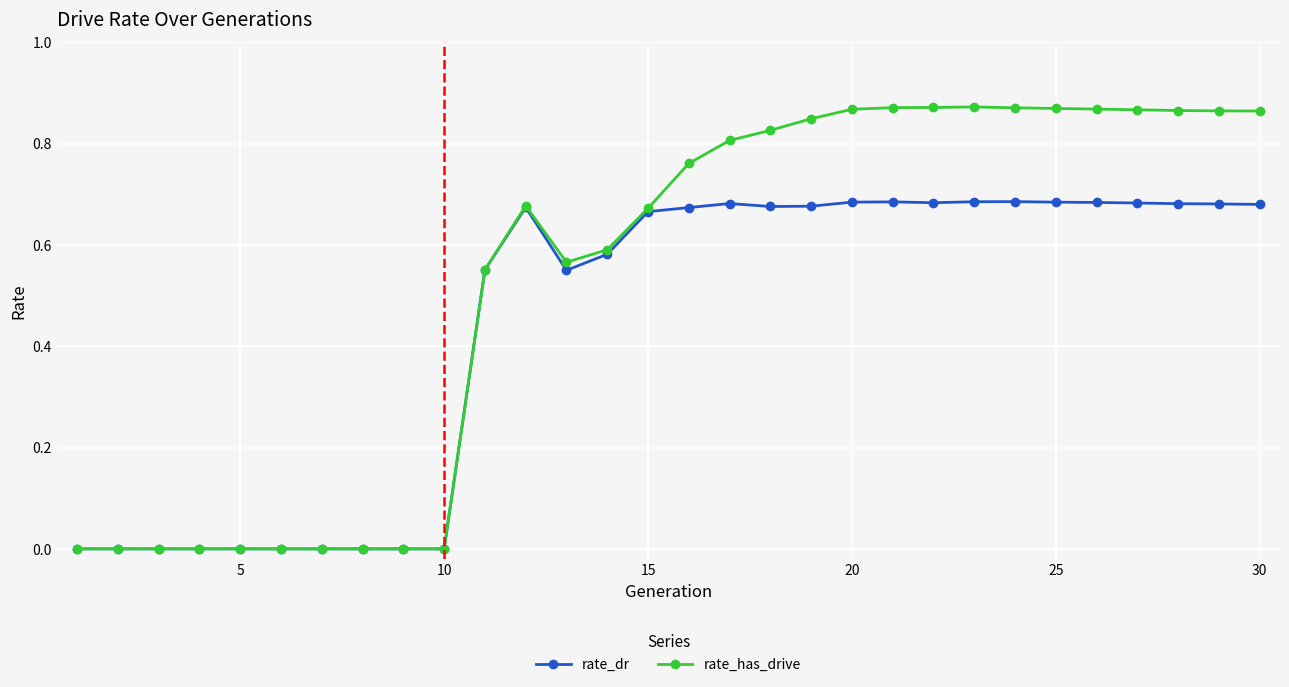

True or false: rate_has_drive has more than 1 points higher than both neighbors.

True